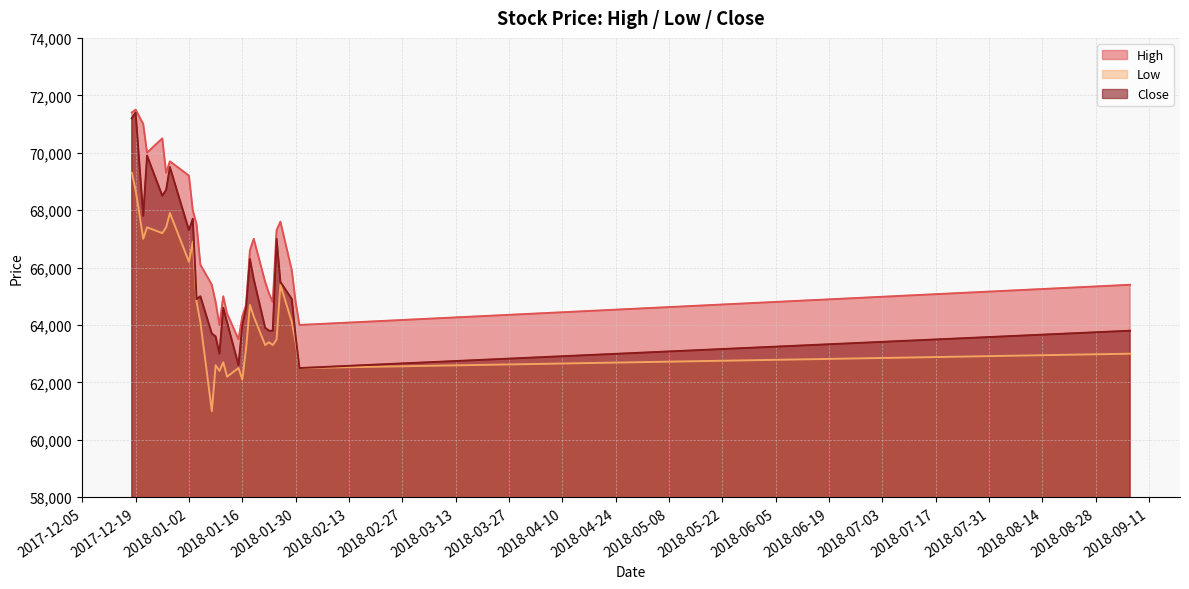

Reading left to right, transcribe all the data shown in this chart.

High: 71400	71500	71000	70000	70500	69300	69700	69200	68000	67500	66100	65400	64800	64000	65000	64400	63500	64300	64700	66600	67000	65500	65100	64800	67300	67600	65900	64800	64000	65400
Low: 69300	68700	67000	67400	67200	67400	67900	66200	66900	64800	64100	61000	62600	62400	62700	62200	62500	62100	63200	64700	64300	63300	63400	63300	63500	65400	64100	63400	62500	63000
Close: 71200	71400	67800	69900	68500	68700	69500	67300	67700	64900	65000	63700	63600	63000	64600	64100	62600	64000	64600	66300	65600	63900	63800	63800	67000	65500	64900	63600	62500	63800